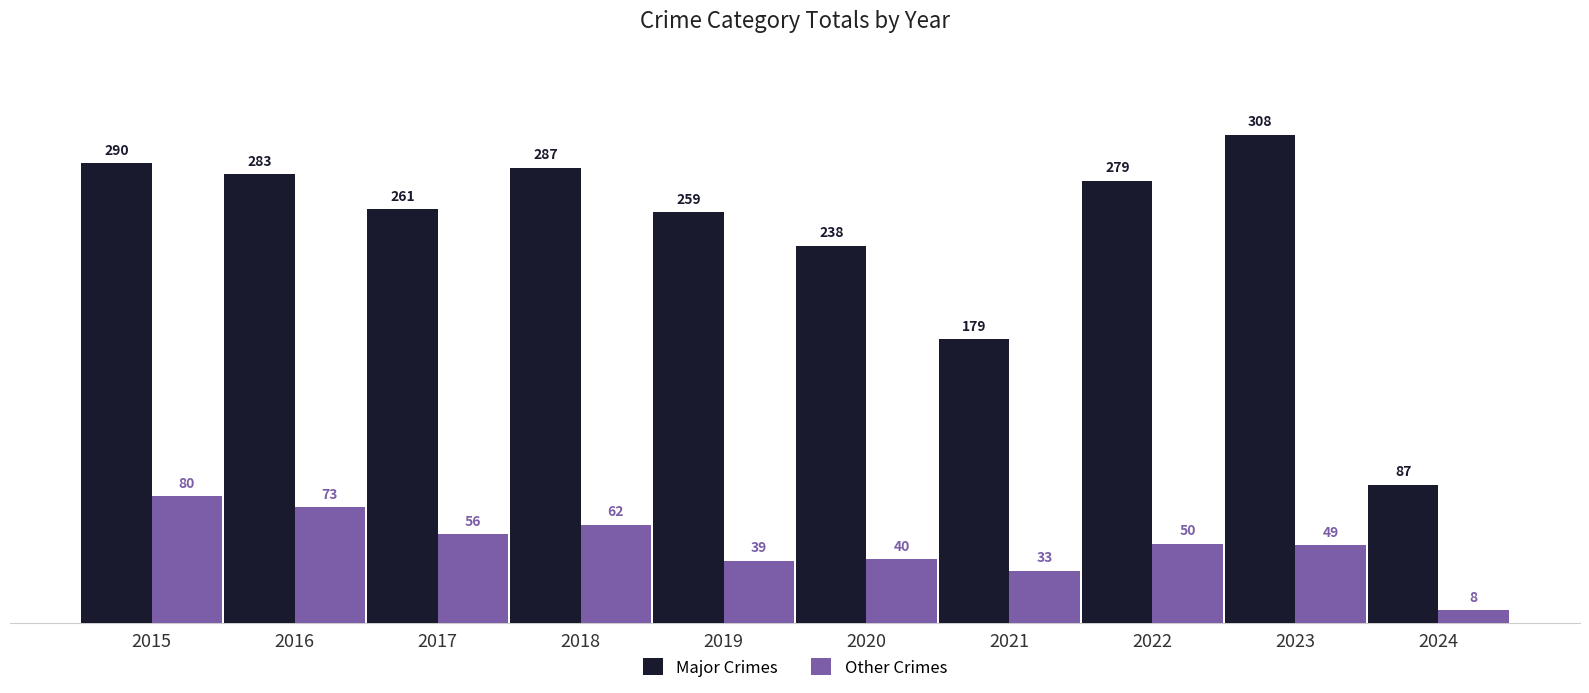

Where is Other Crimes nearest to the value 44?

2020